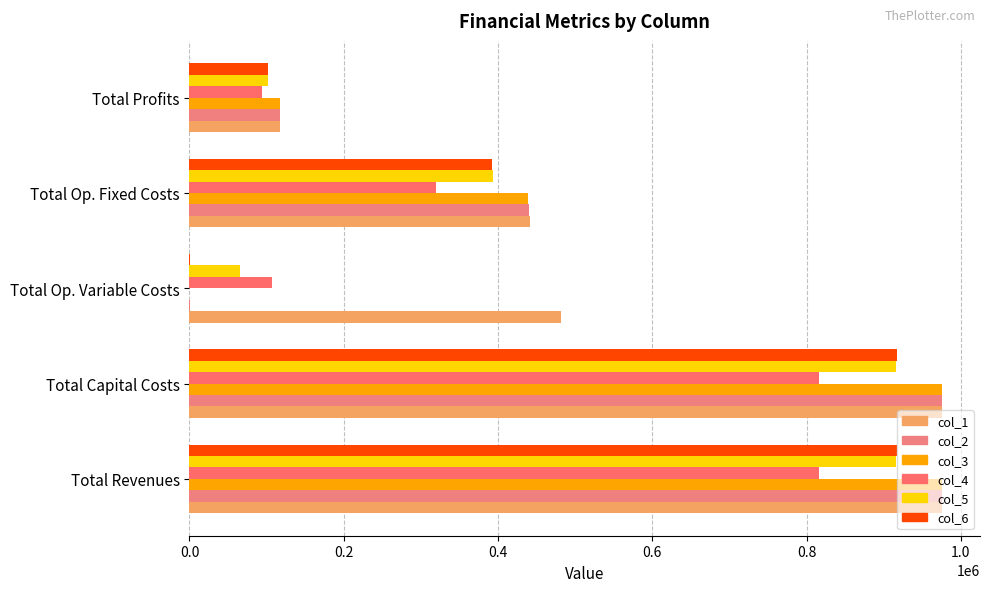

How many positive values does the col_3 series have?

4